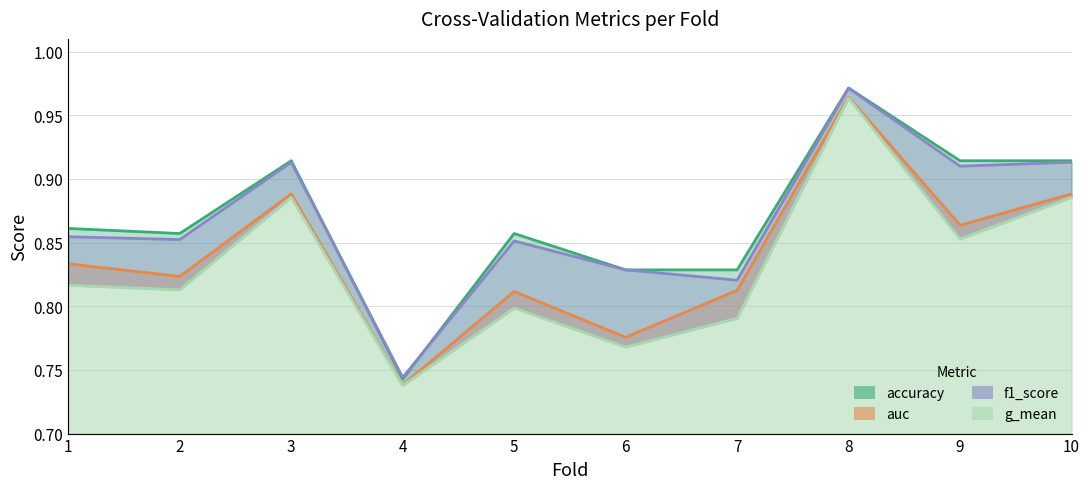

True or false: g_mean and auc cross at least once.

False